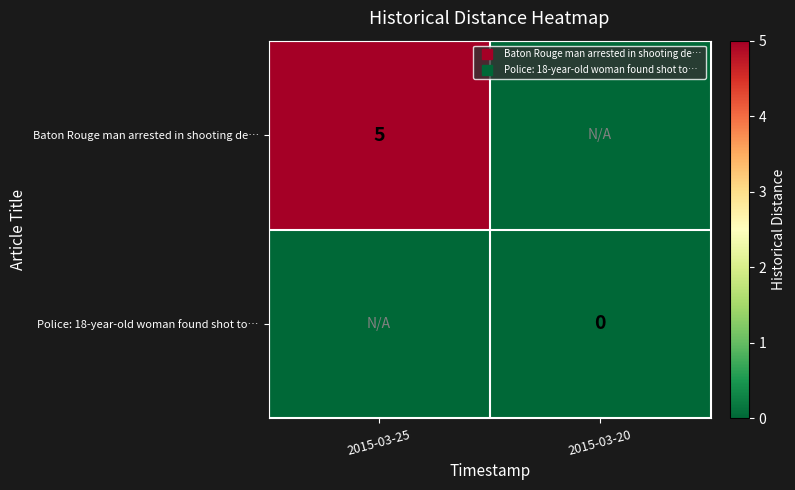

What is the greatest value displayed?

5